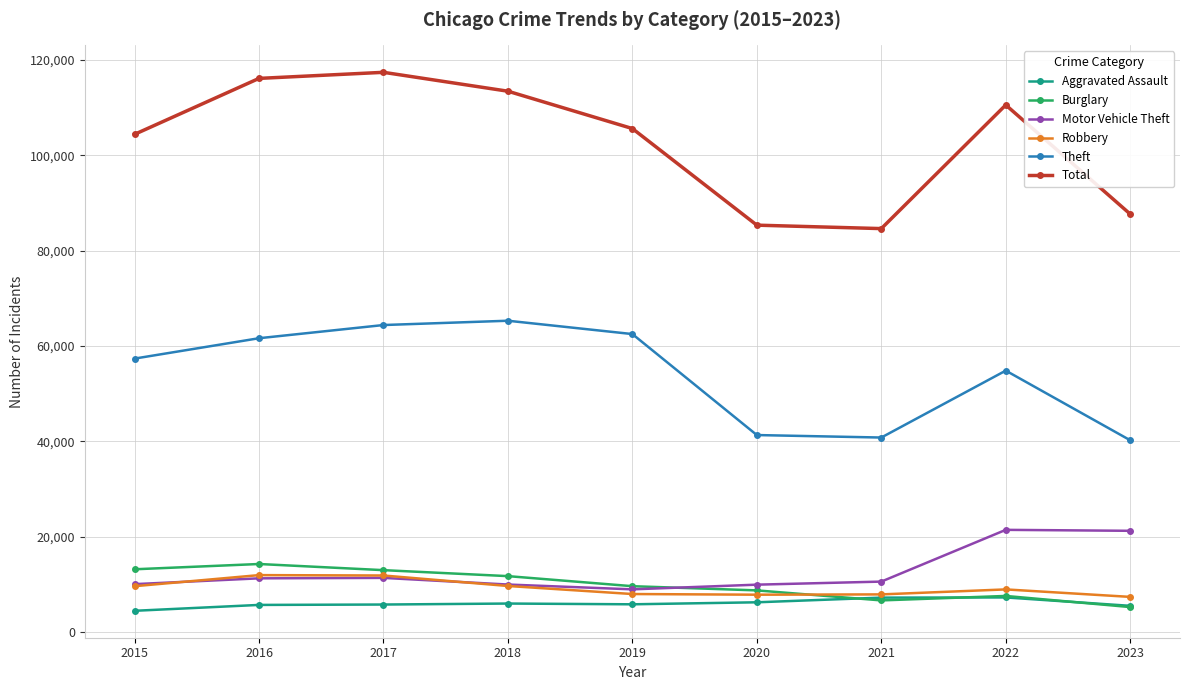

Which series has the largest total across all categories?

Total